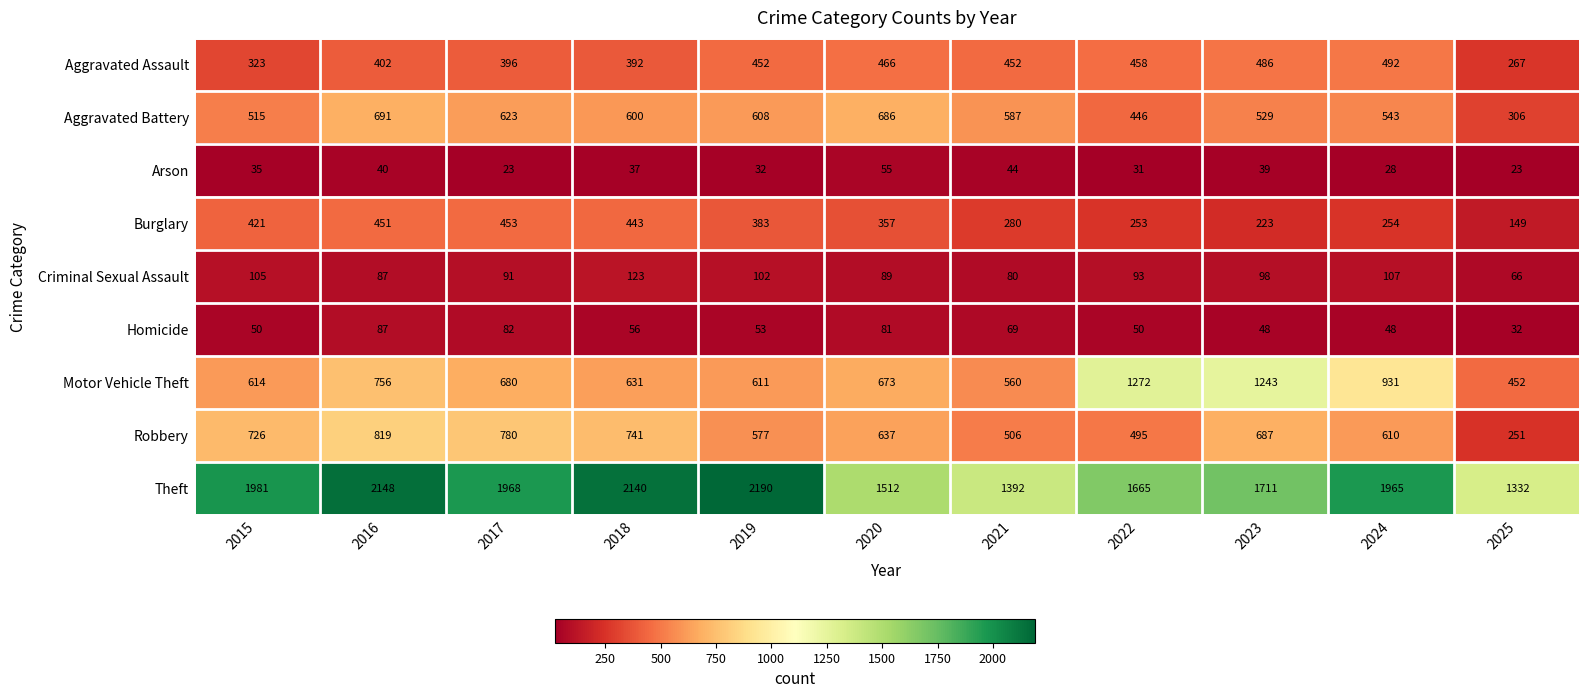

List the series in order of their peak value, highest first.

Theft, Motor Vehicle Theft, Robbery, Aggravated Battery, Aggravated Assault, Burglary, Criminal Sexual Assault, Homicide, Arson